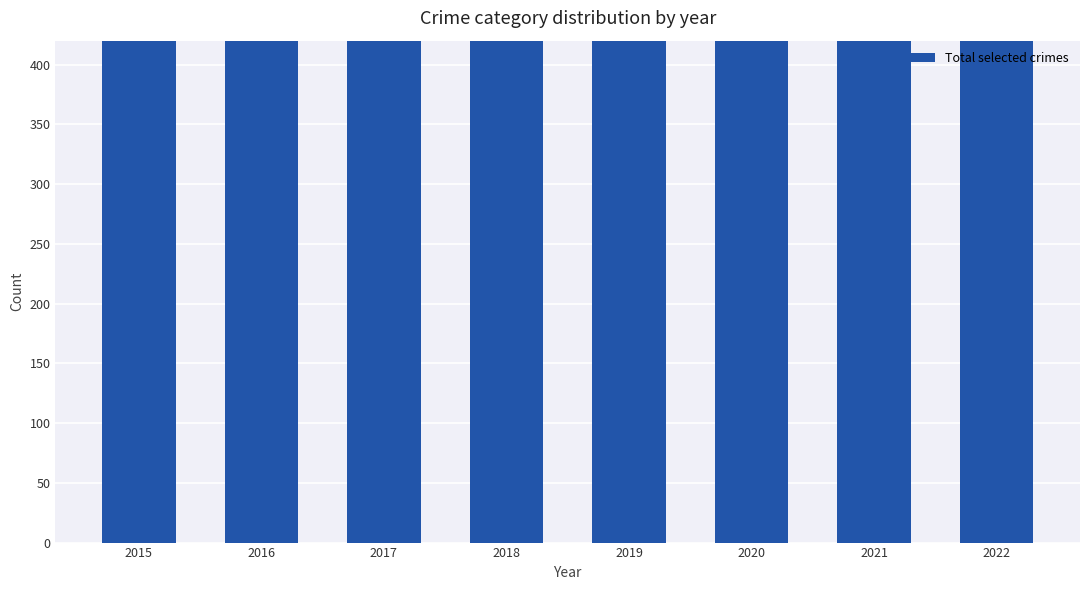

What is the sum of the values at 2020 and 2019?

1286